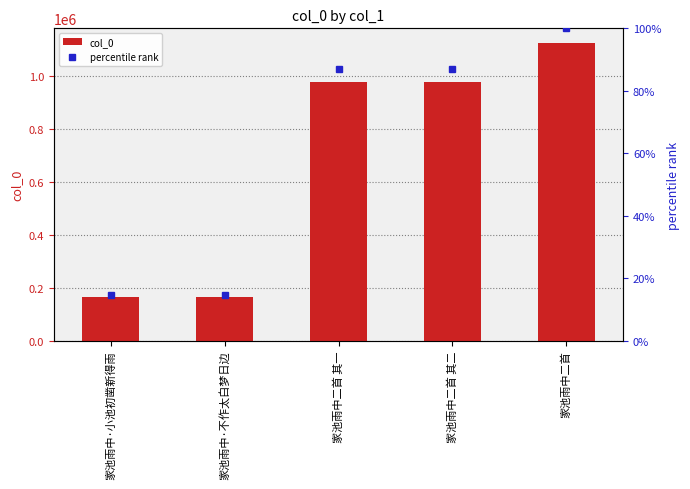

What is the minimum value shown in the chart?

14.7